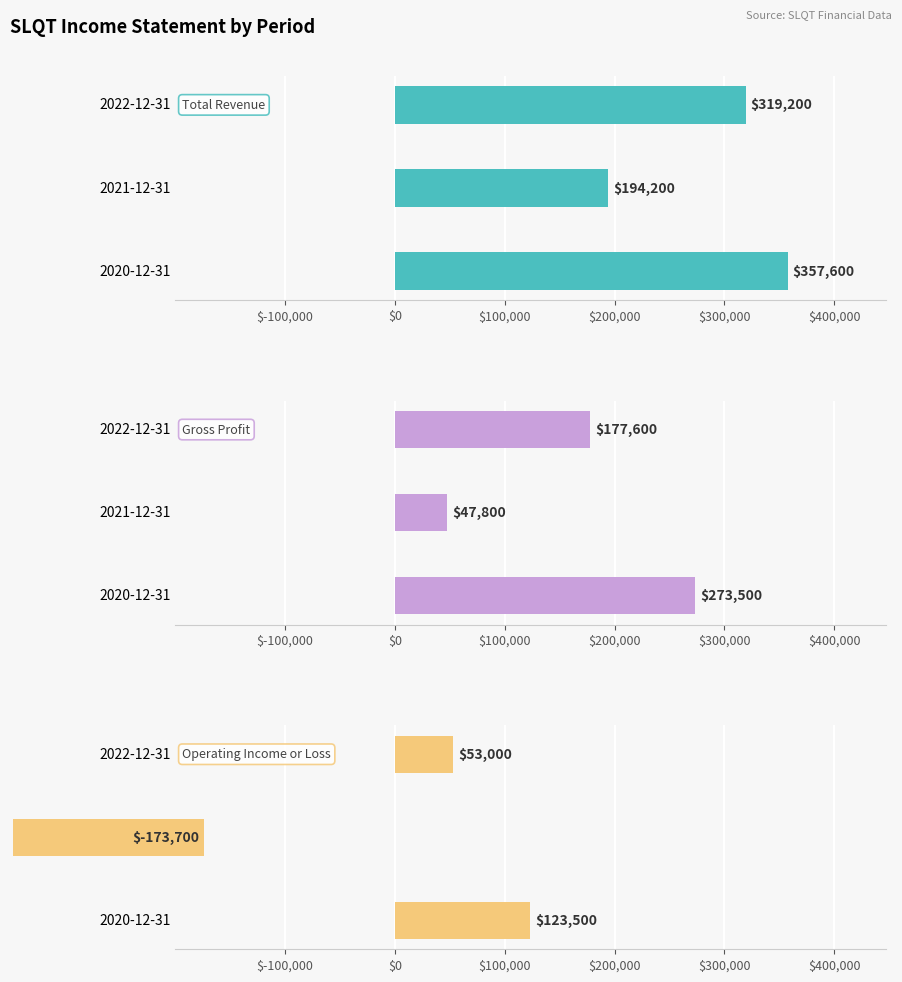

How many bars are there in each group?

3